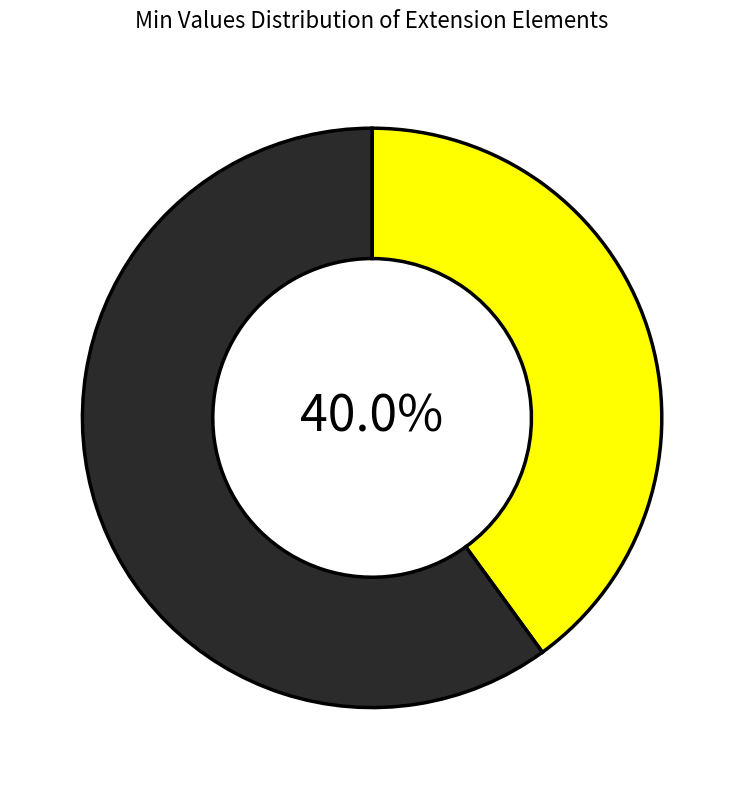

Does any single category account for the majority?

Yes